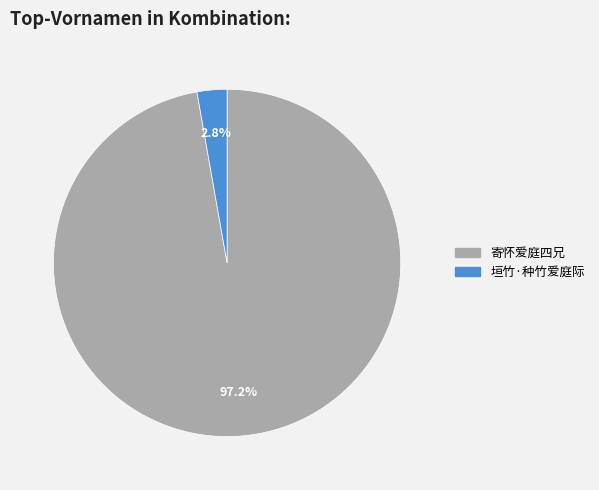

How many slices are in this pie chart?

2